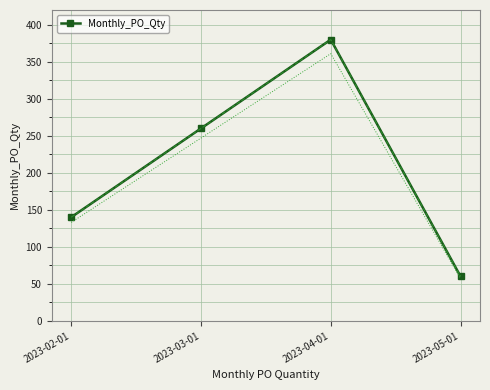

Between 2023-04-01 and 2023-05-01, which is larger?

2023-04-01